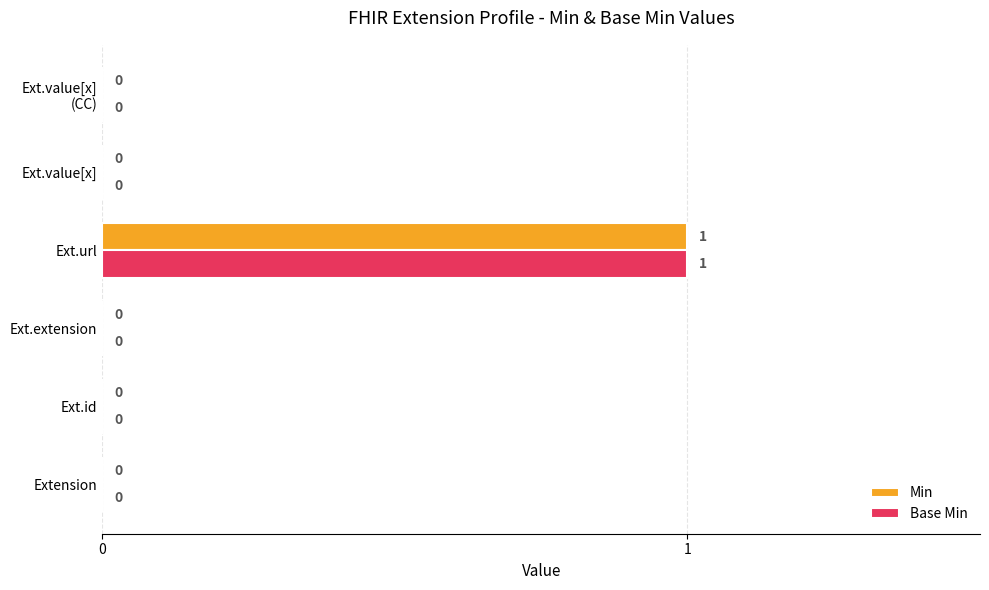

At which category is the sum across all series the highest?

Ext.url